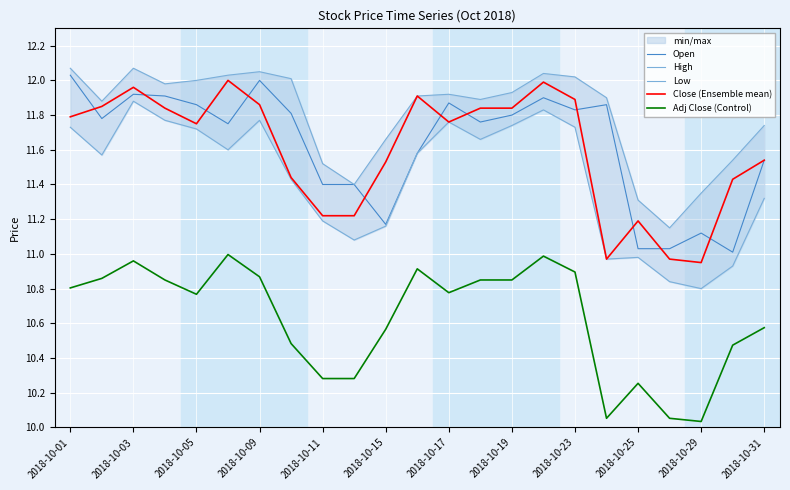

True or false: Adj Close (Control) has a value of 2.5 at 2018-10-29.

False